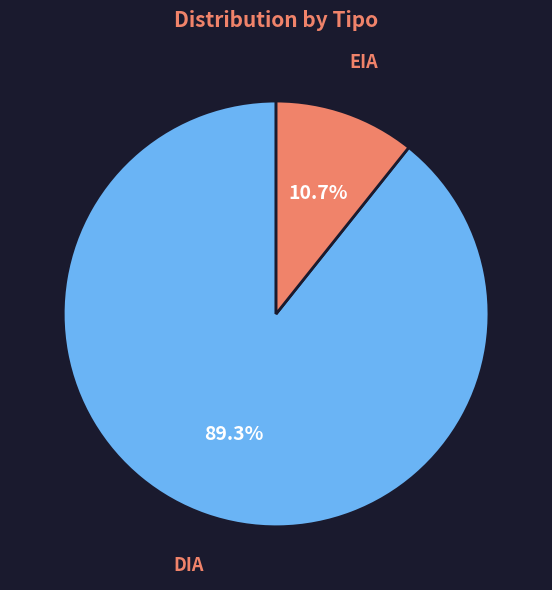

Is there a majority slice in this chart?

Yes